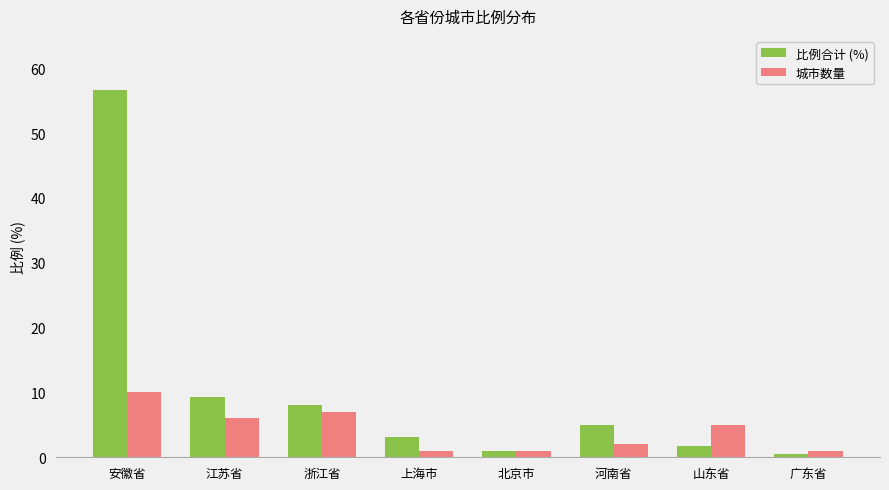

Reading right to left, what are all the values shown in this chart?

比例合计 (%): 0.5	1.8	4.9	1.0	3.1	8.1	9.3	56.6
城市数量: 1.0	5.0	2.0	1.0	1.0	7.0	6.0	10.0